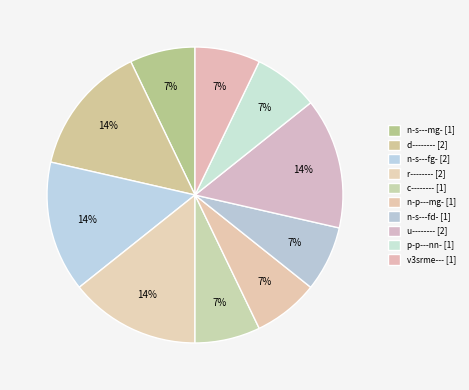

To the nearest percent, what is the average slice percentage?

10%